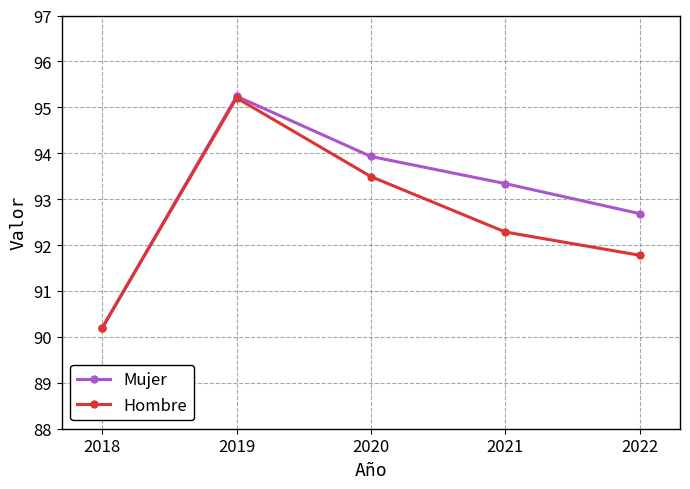

At which label does Hombre reach its minimum?

2018